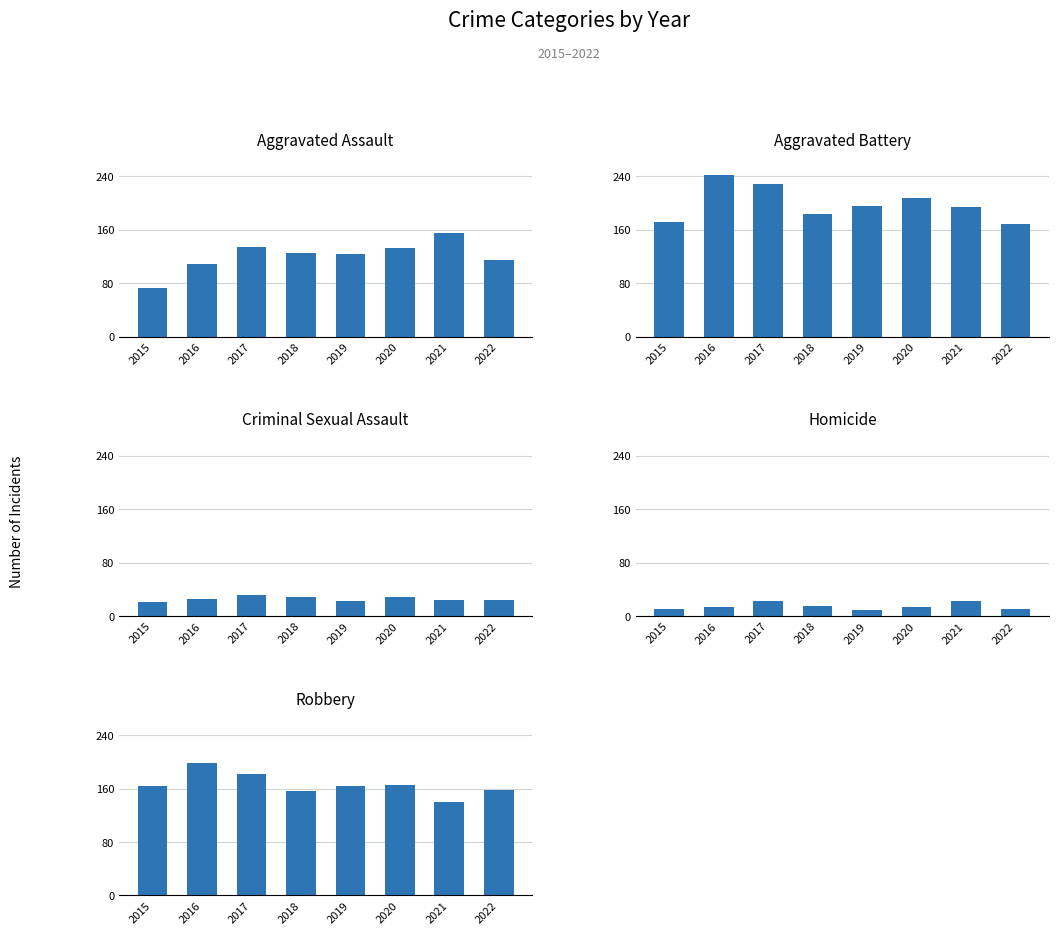

How many values in the Aggravated Battery series exceed 196?

3